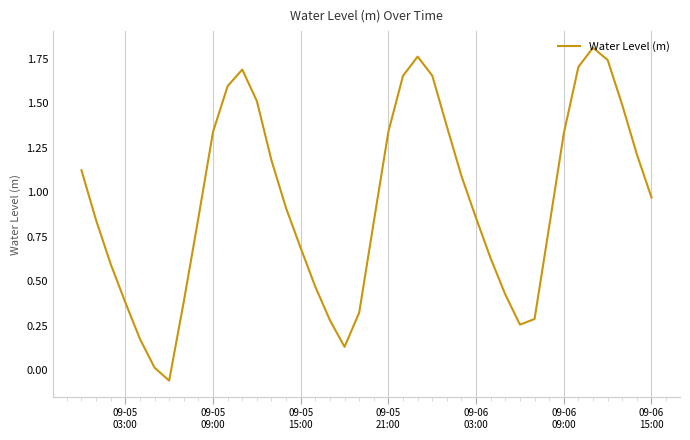

What is the difference between the maximum and minimum values?

1.9